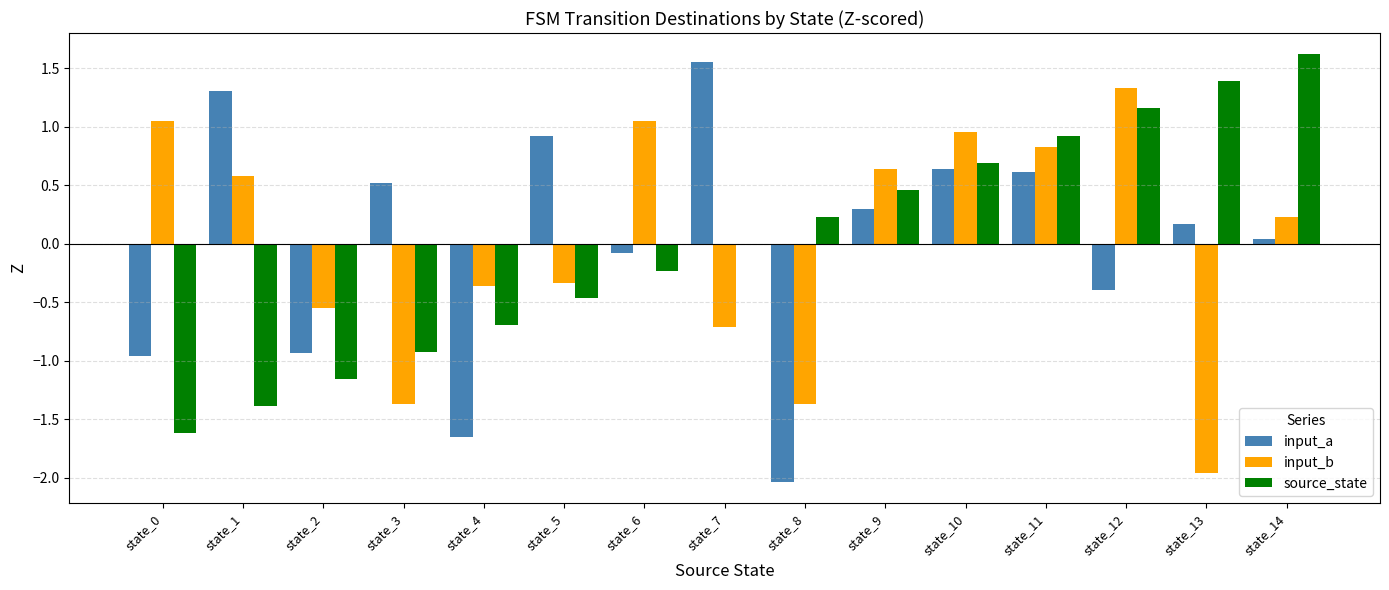

How many categories are shown in the chart?

15